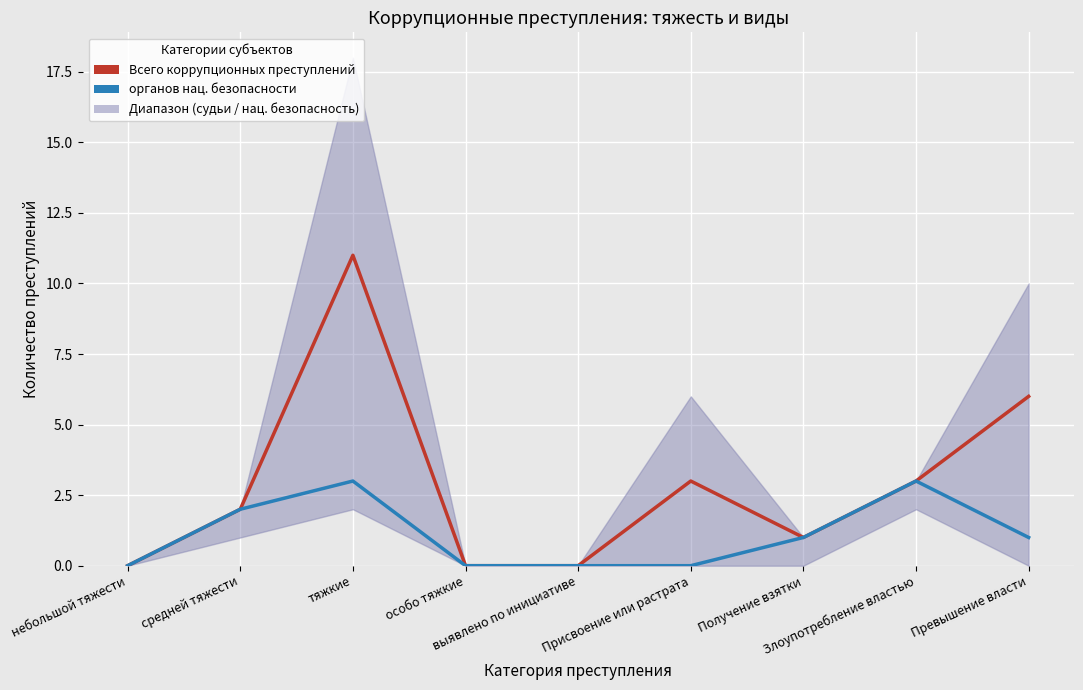

Between средней тяжести and Злоупотребление властью, which series saw the biggest shift?

Всего коррупционных преступлений